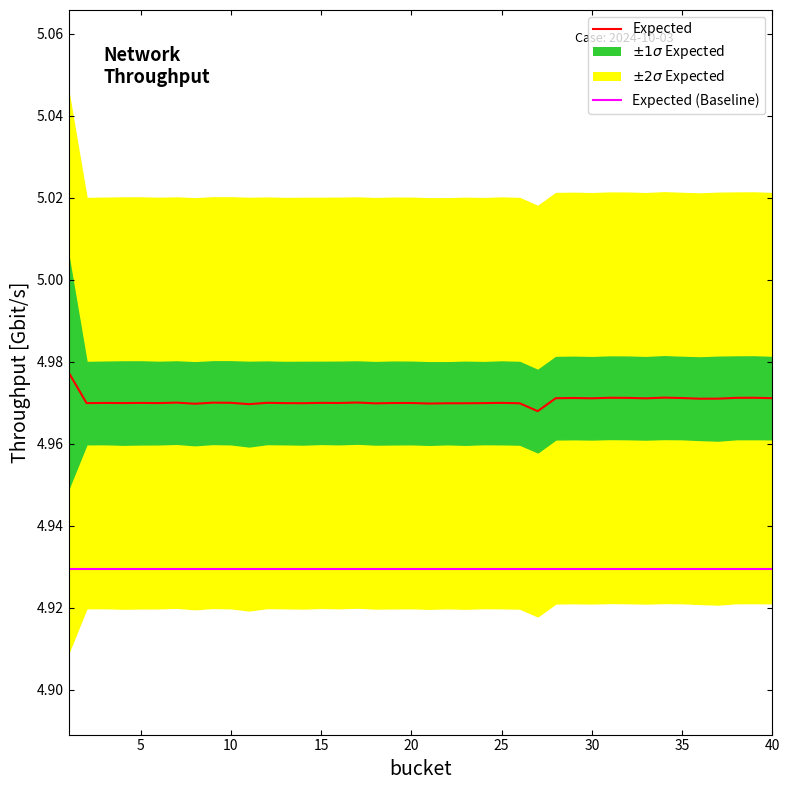

Rank the series by their maximum value, from highest to lowest.

Expected, Expected (Baseline)